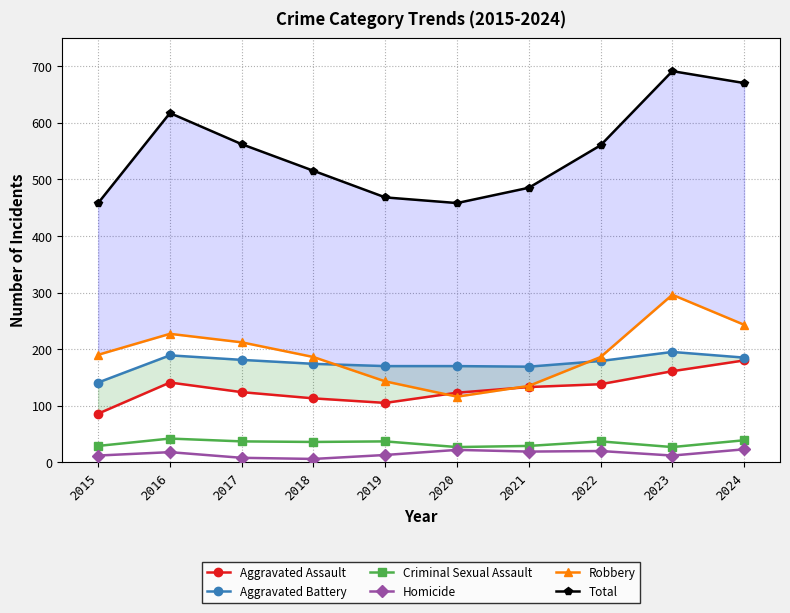

Which category has the lowest value in the Aggravated Battery series?

2015